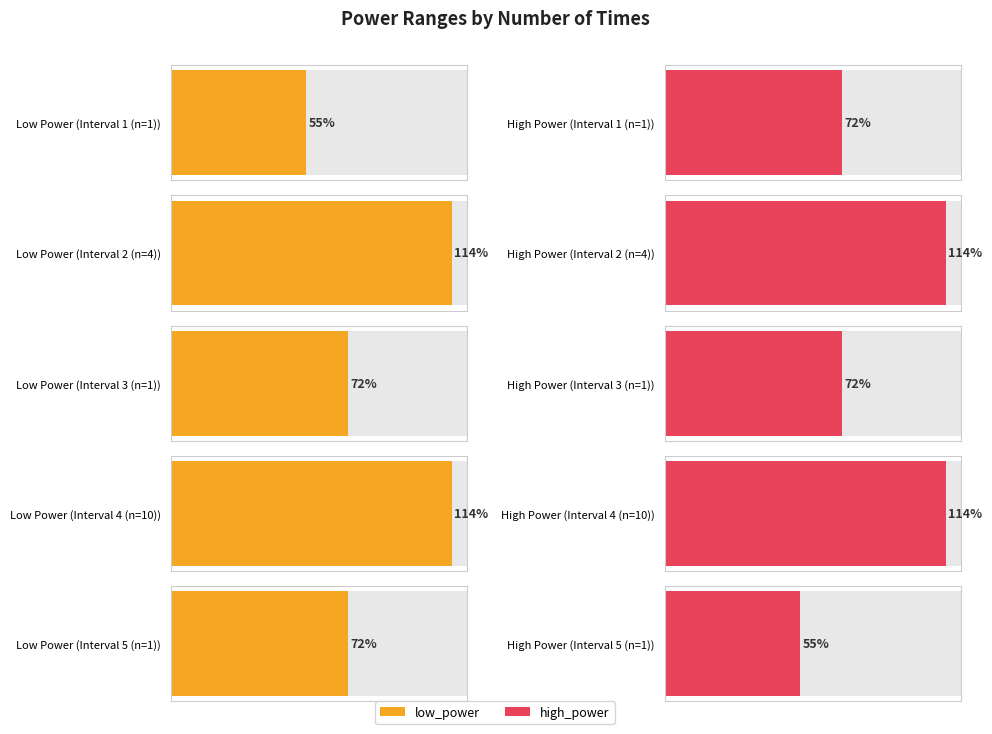

At which label does high_power reach its peak?

4